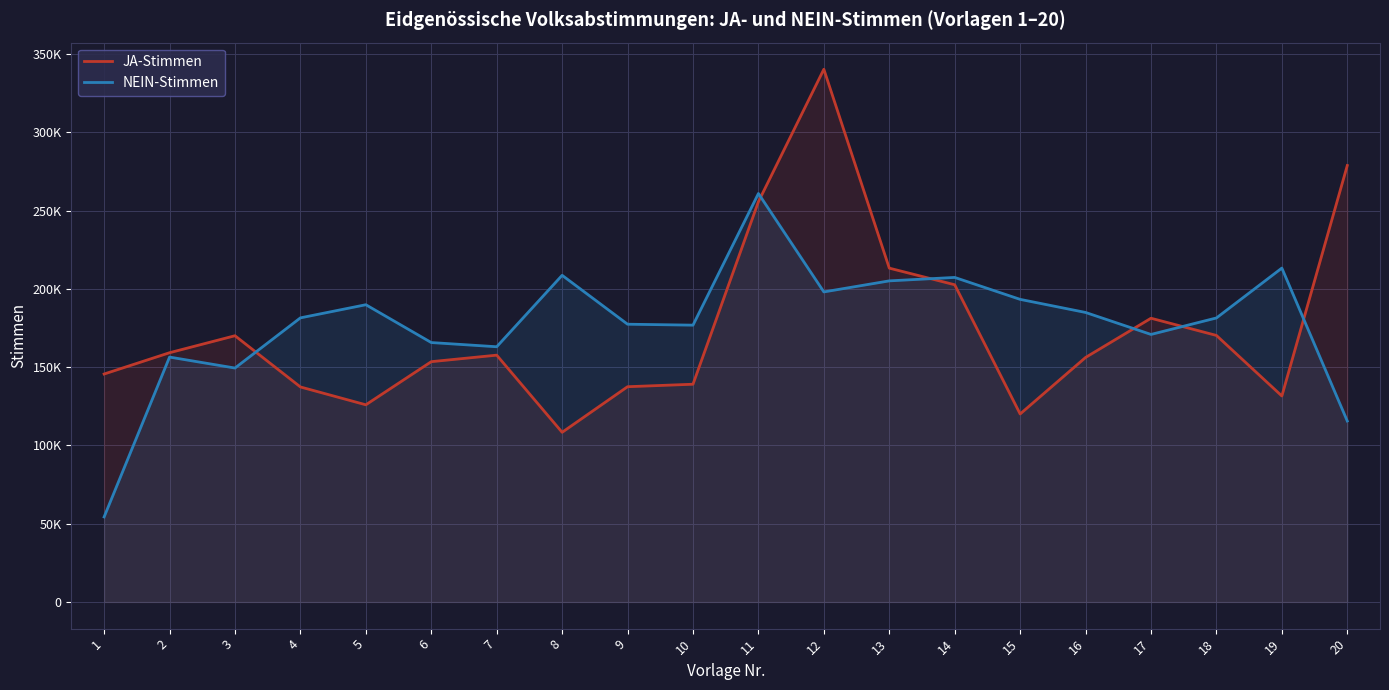

List the series in order of their overall mean, highest first.

NEIN-Stimmen, JA-Stimmen